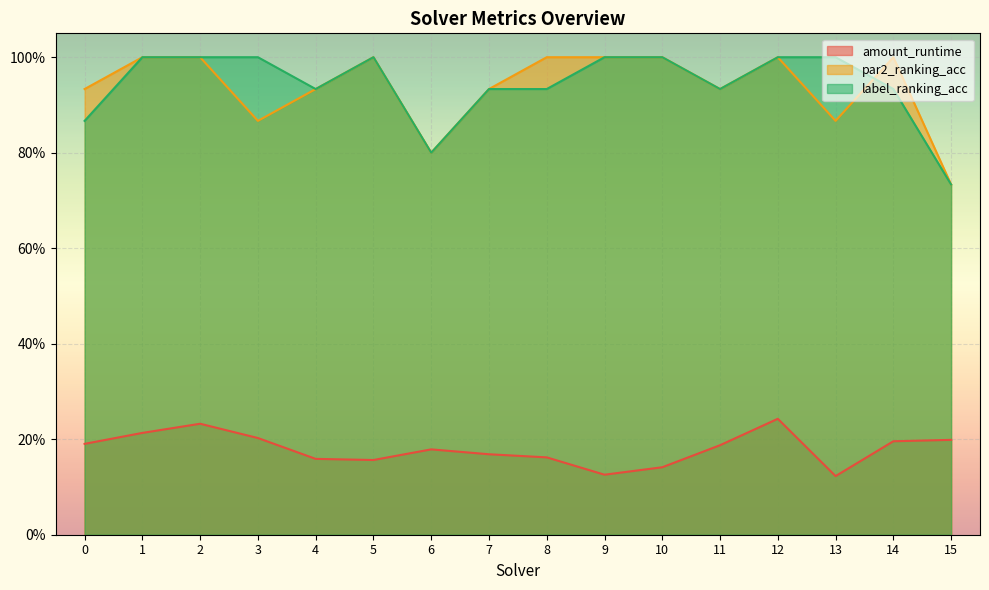

The par2_ranking_acc series shows 1.5 at 13. True or false?

False